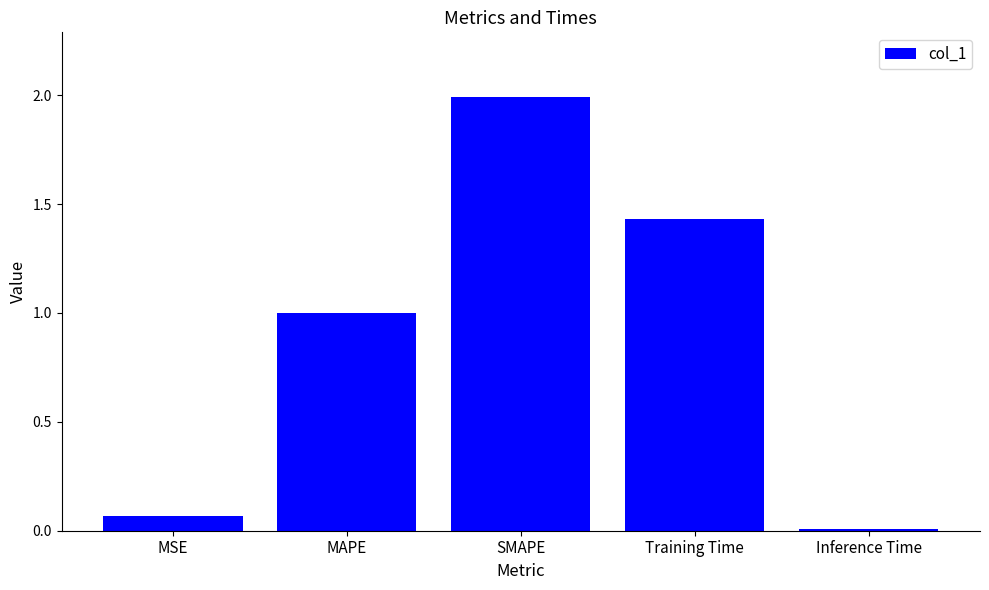

What is the difference between the maximum and second lowest values?

1.9